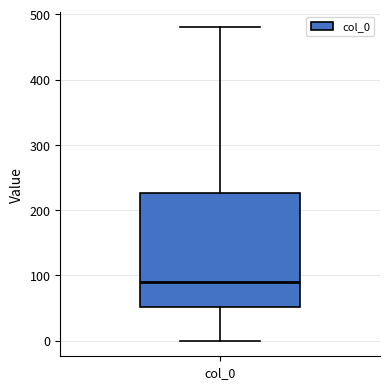

Read this box plot against the y-axis: the position of the median line, the range covered by the box, and the ends of both whiskers. The values are not printed on the chart, so give them approximately, as read against the axis.

median 90, box 50 to 230, whiskers 0 to 480